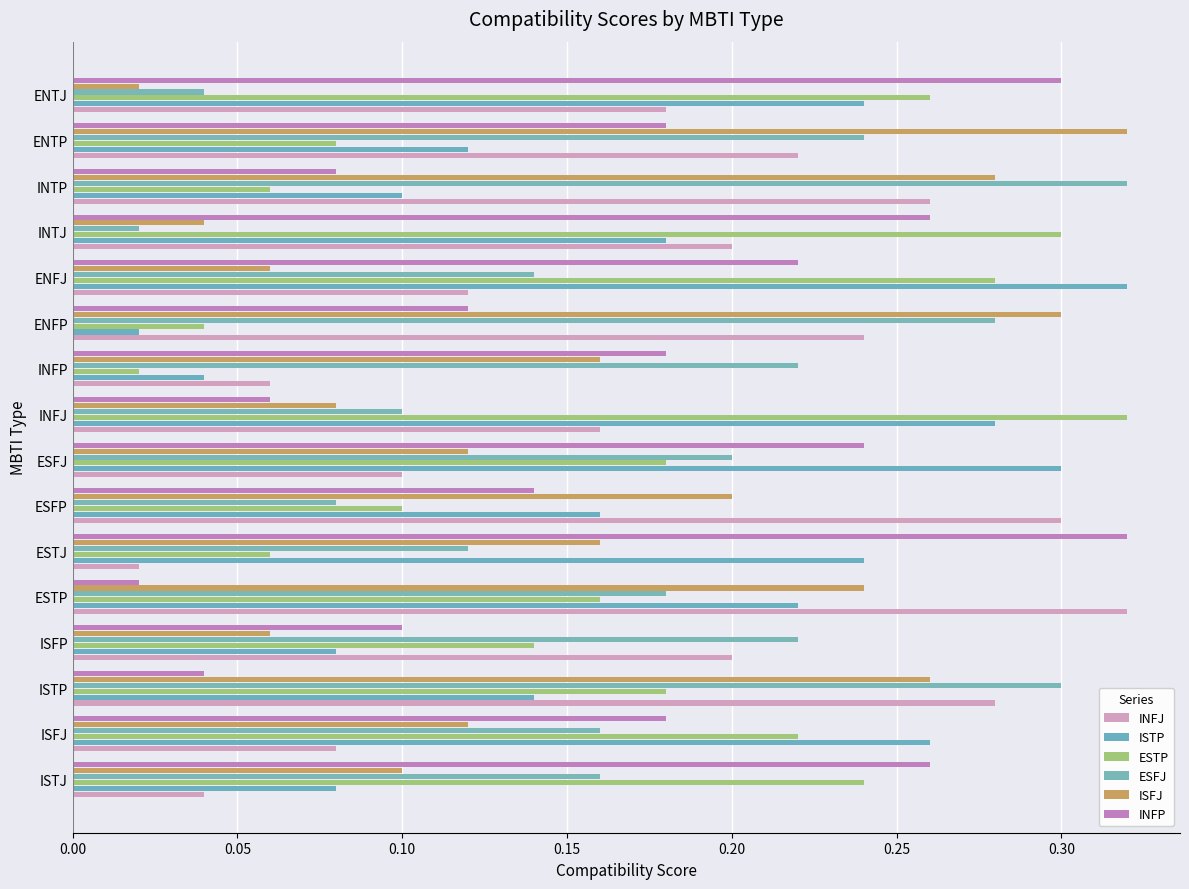

What are all the series names shown in the legend?

INFJ, ISTP, ESTP, ESFJ, ISFJ, INFP